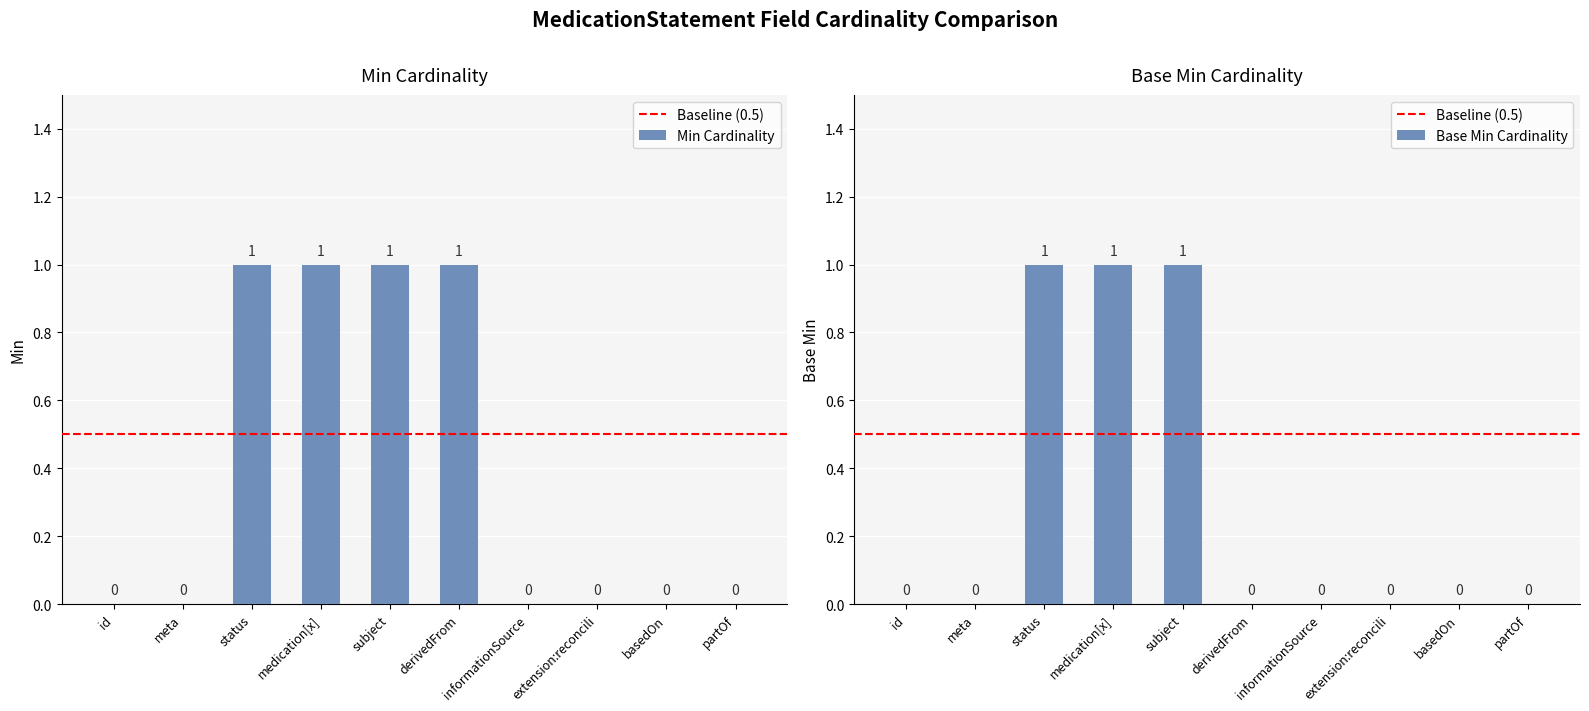

What position from the right is id?

10